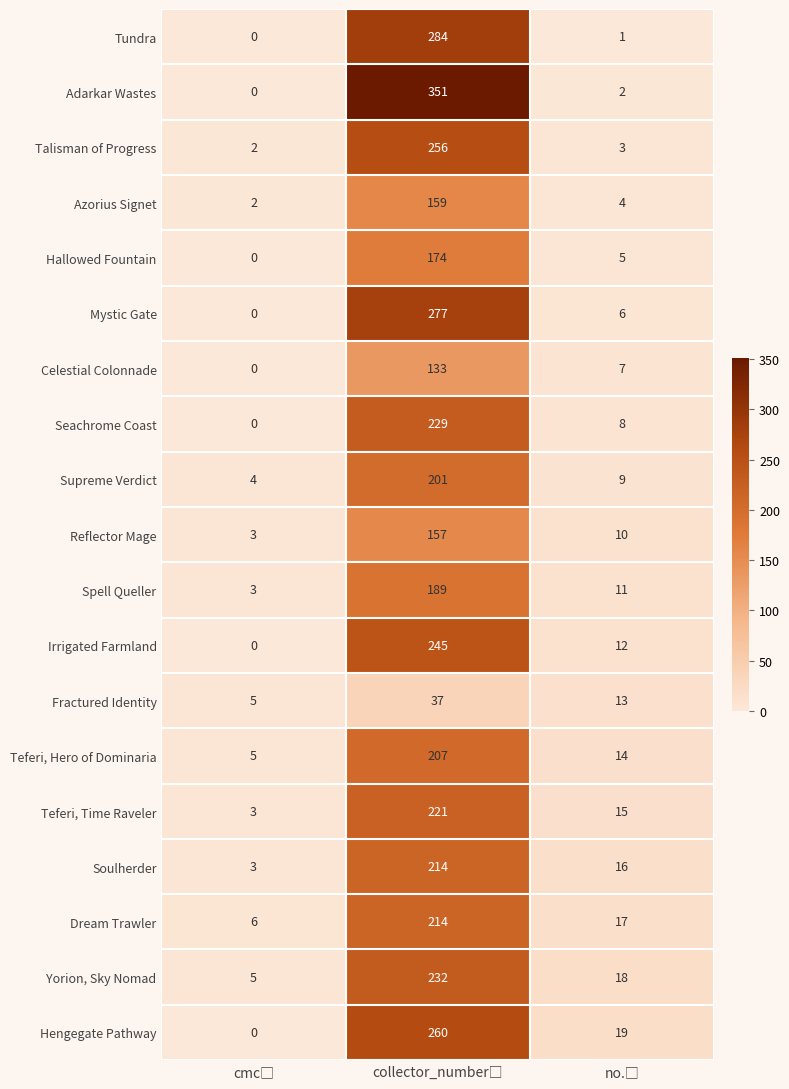

Which series has the largest total across all categories?

Adarkar Wastes